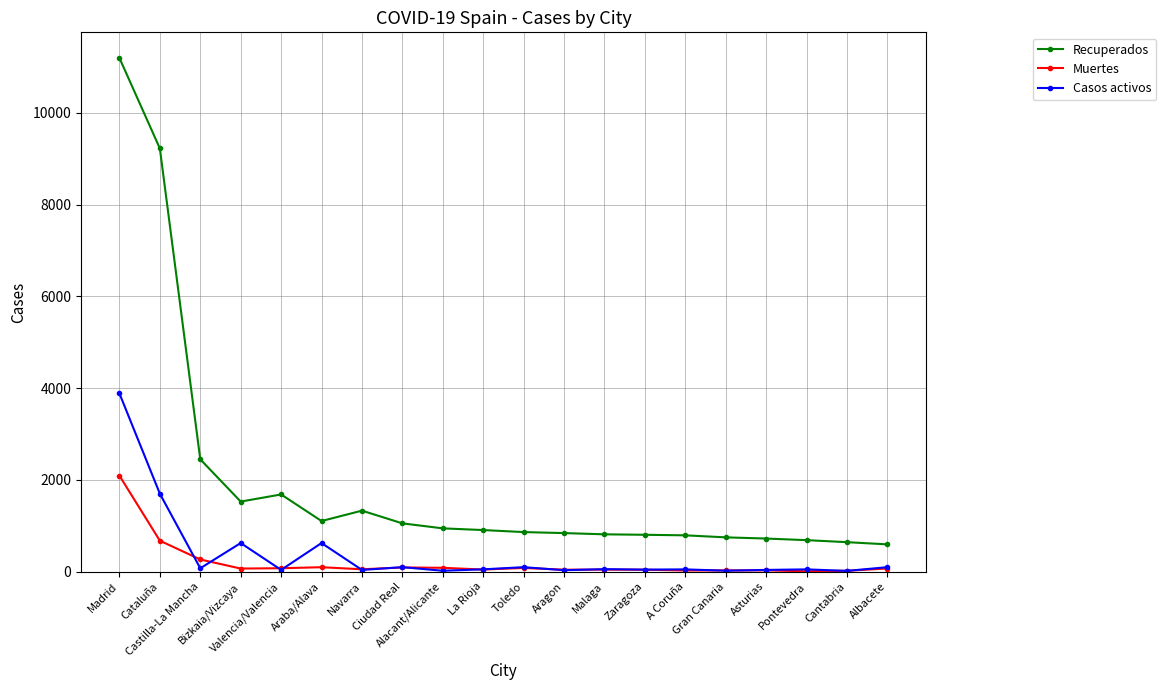

Does the chart display data point markers on the line(s)?

Yes